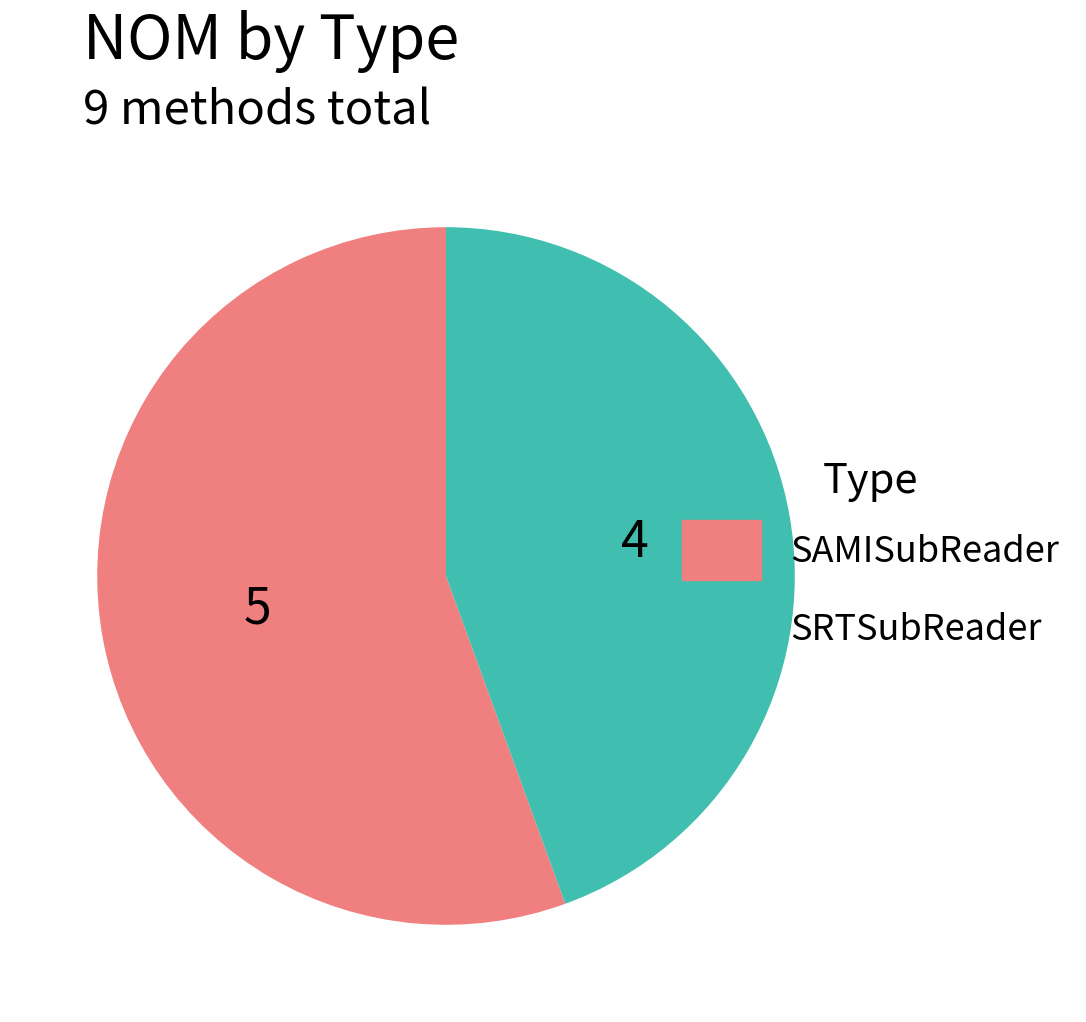

The SRTSubReader slice represents 44% of the pie. True or false?

True